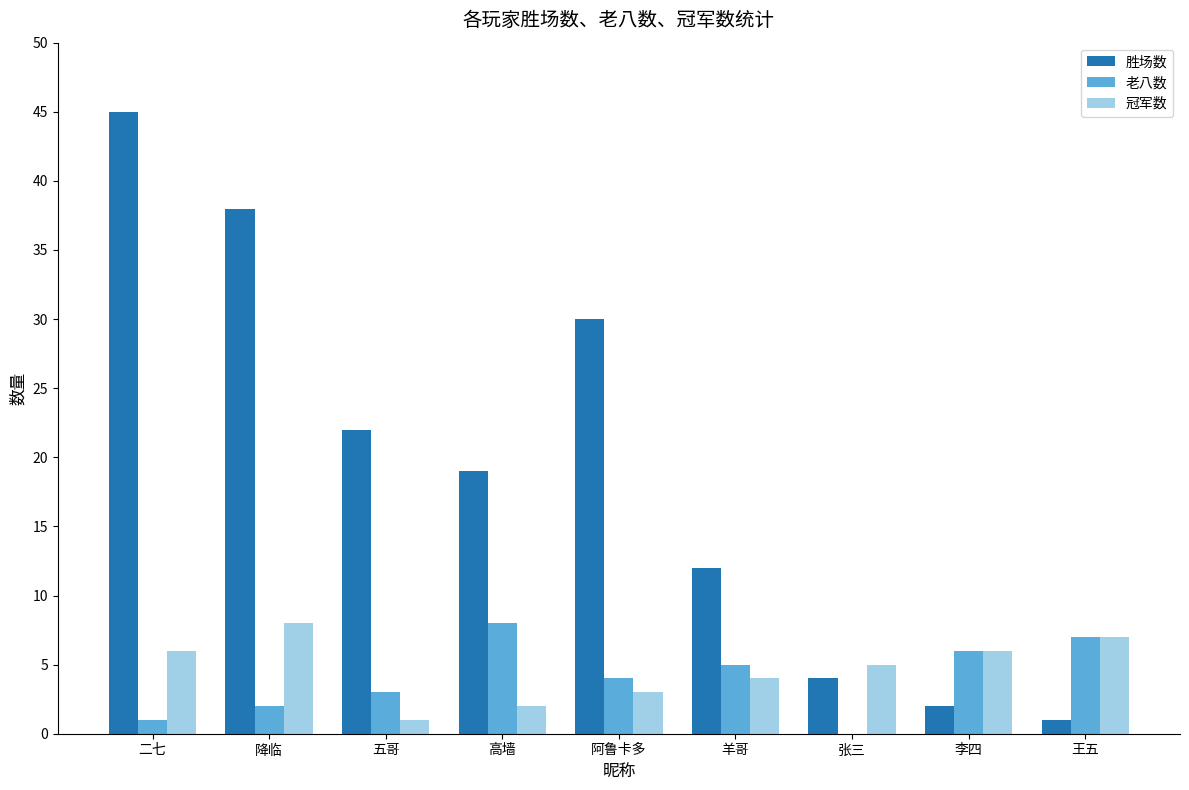

True or false: 老八数 has a value of 2 at 降临.

True